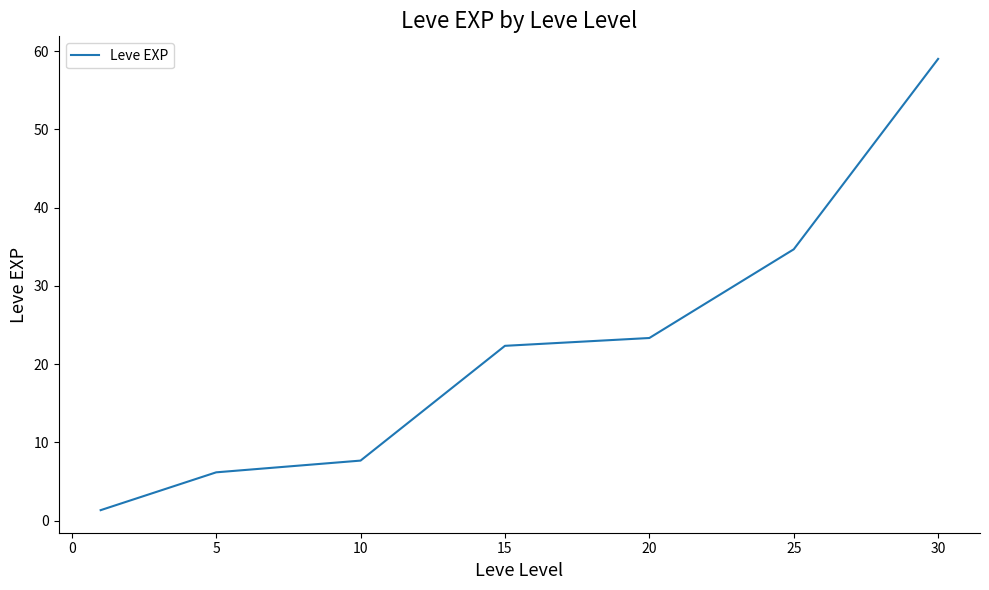

True or false: the data has more than 1 interior local peaks.

False